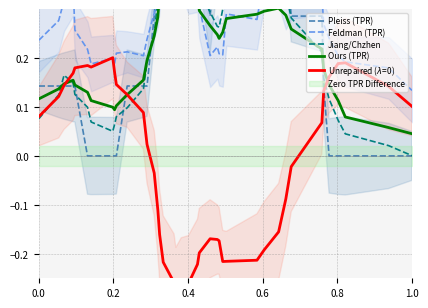

What is the difference between the second highest and minimum values in the Feldman (TPR) series?

0.3